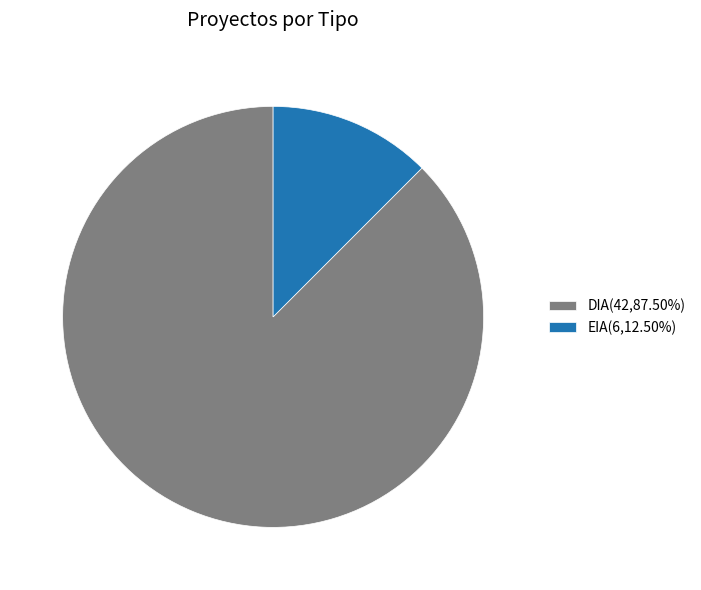

How many slices are in this pie chart?

2